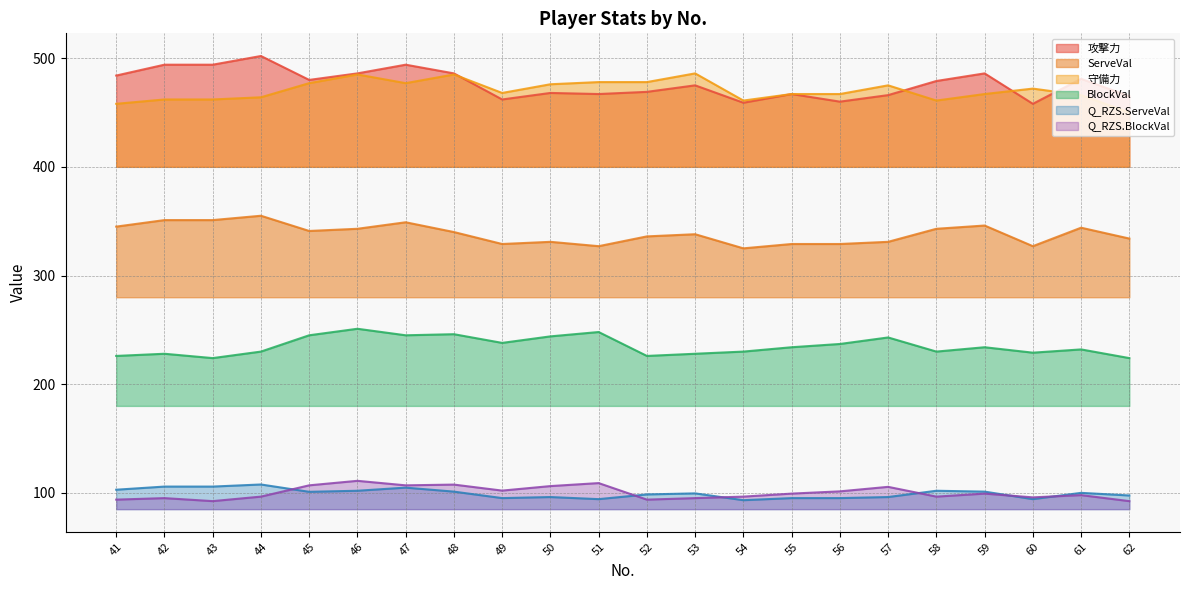

What is the sum of all Q_RZS.ServeVal values?

2189.3